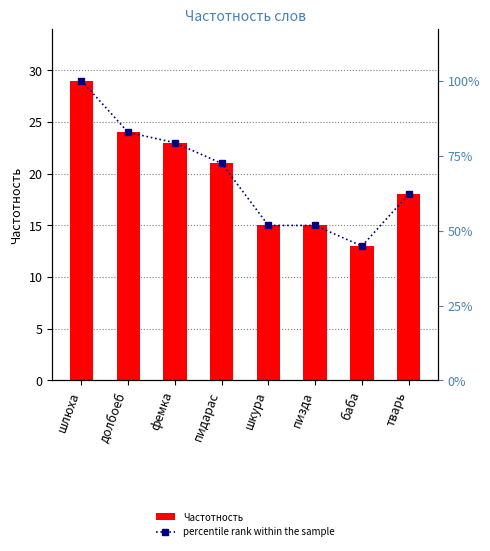

What is the average value of the Частотность series?

20